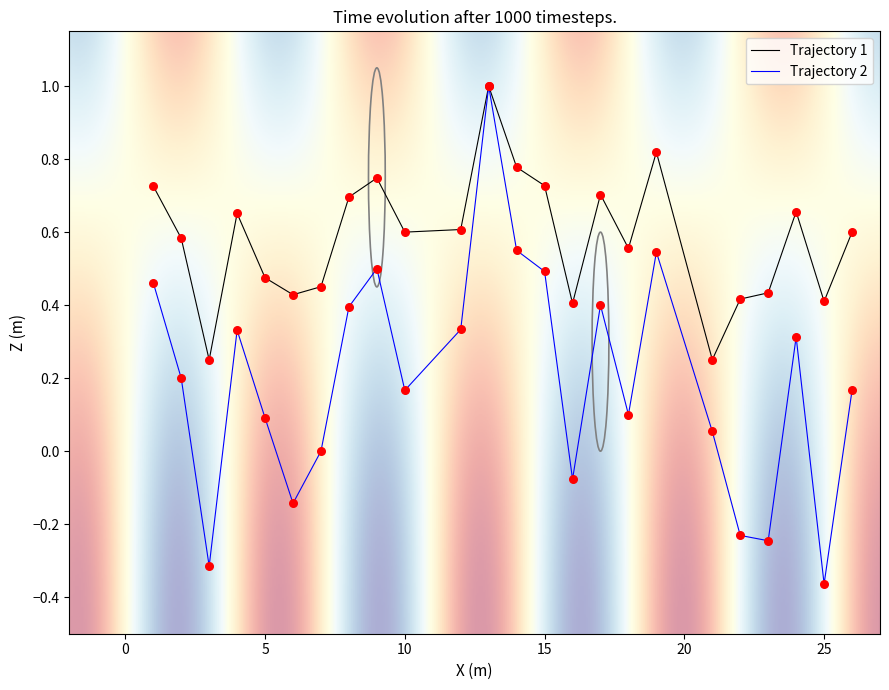

Which series has the largest total across all categories?

Trajectory 1